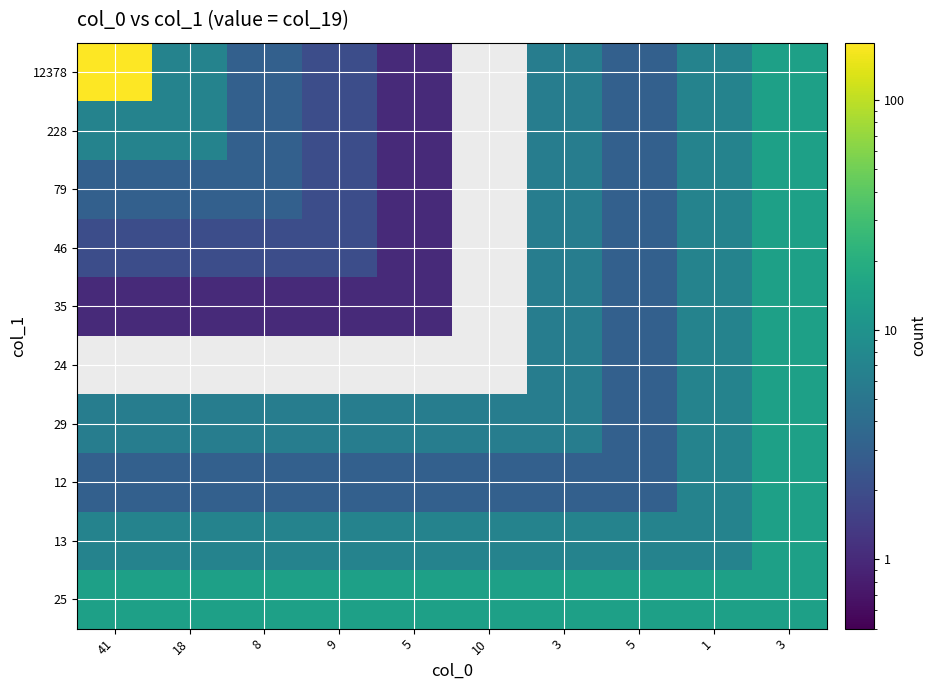

At 1, list the series in order from smallest to largest.

12378, 228, 79, 46, 35, 24, 29, 12, 13, 25